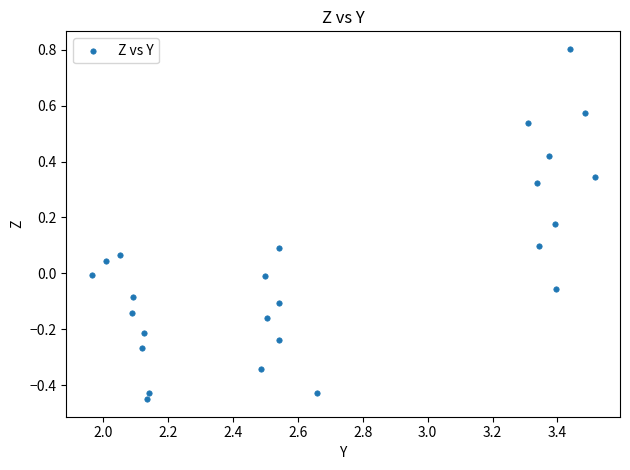

What is the range of Y values (max minus min)?

1.3